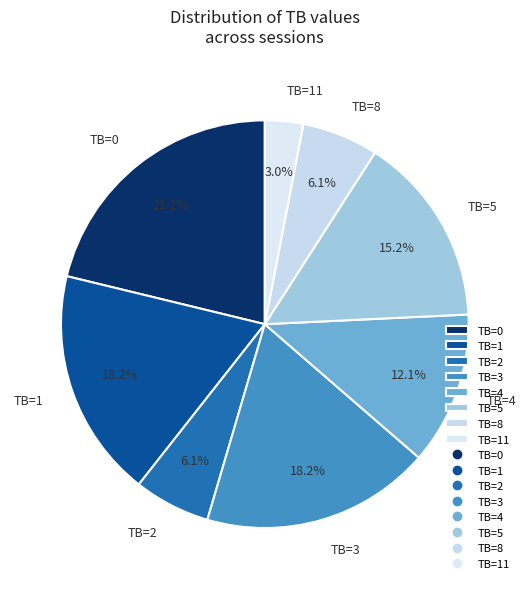

Which category has the smallest portion of the pie?

TB=11